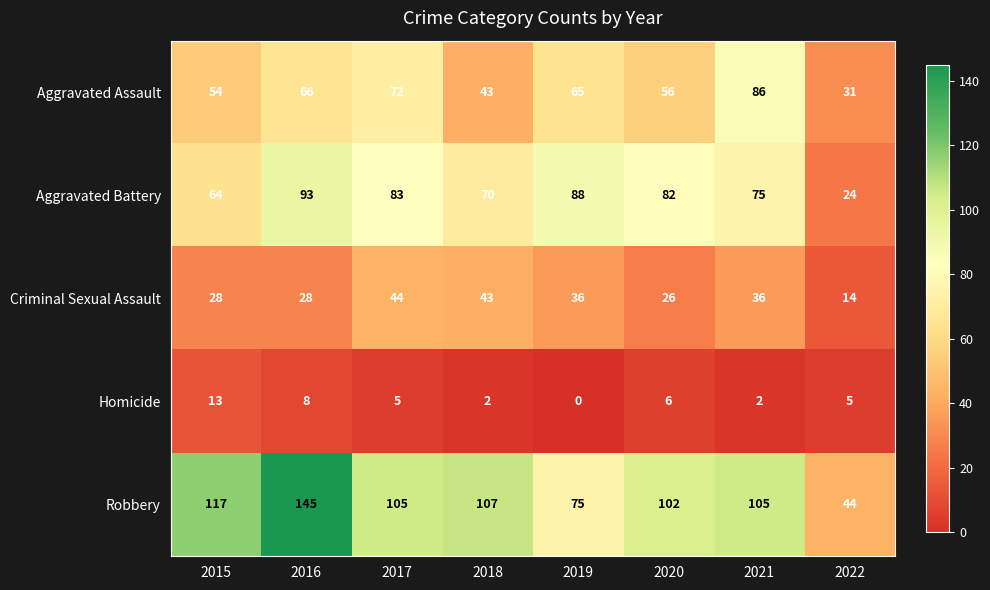

The value of Criminal Sexual Assault at 2018 is 68. True or false?

False